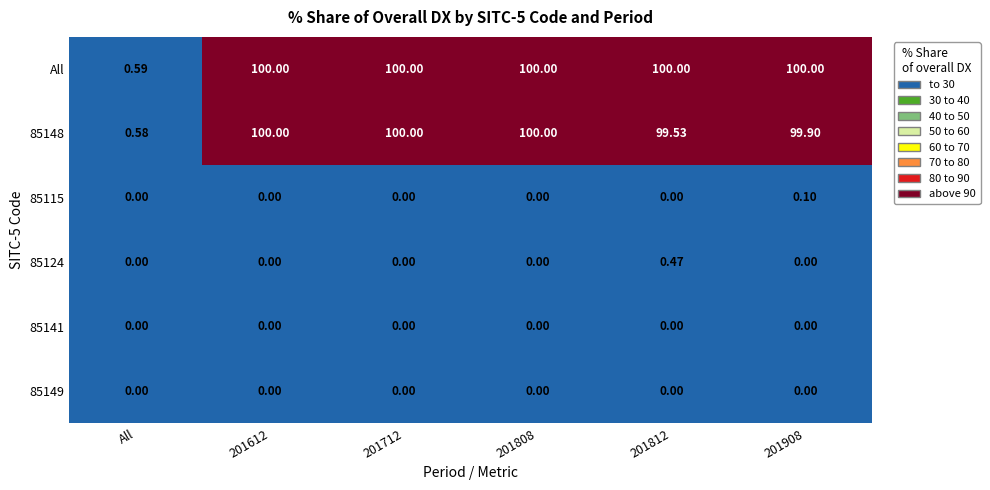

At which label does All reach its minimum?

All